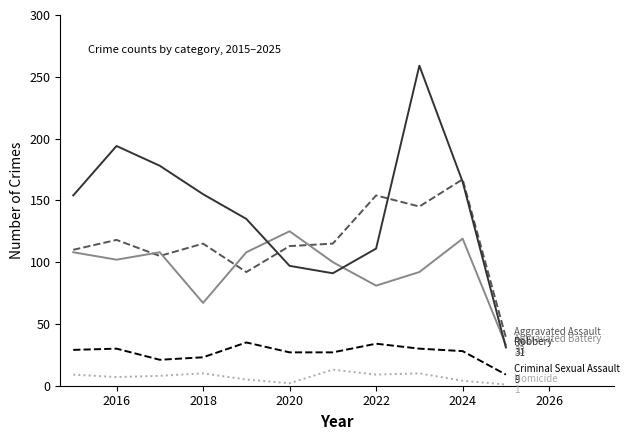

How many lines are shown in the chart?

5